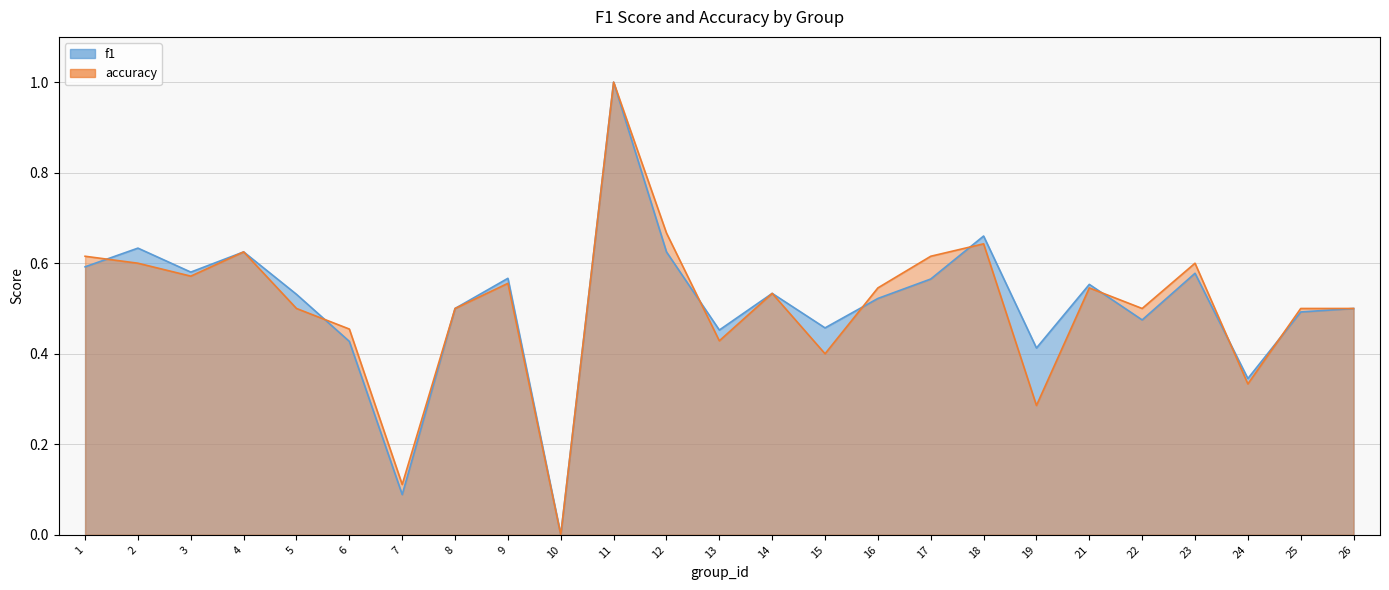

Is it true that f1 equals 0.6 at 12?

True